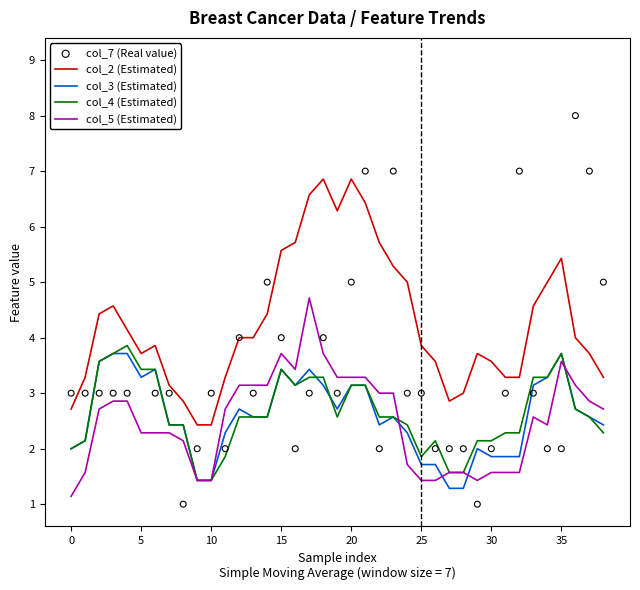

Which series reaches the maximum Y coordinate?

col_7 (Real value)